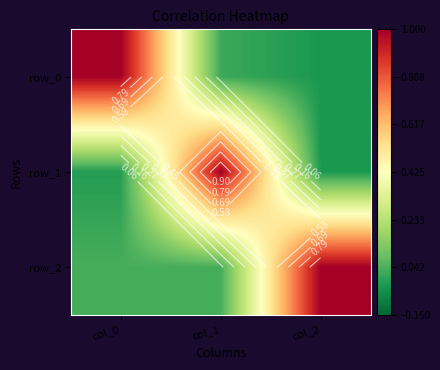

Between col_2 and col_1, which is larger?

col_1